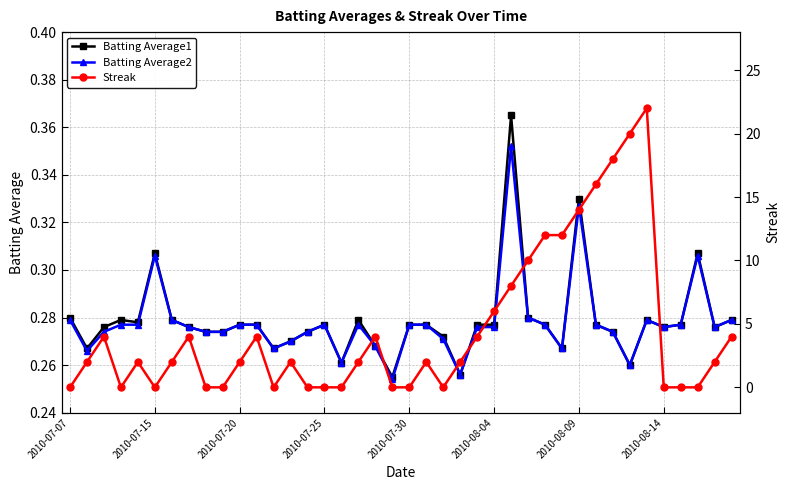

How many Batting Average1 values are between 0 and 1?

40